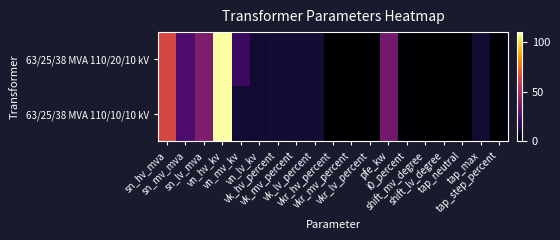

Rank the series by their average value, from highest to lowest.

63/25/38 MVA 110/20/10 kV, 63/25/38 MVA 110/10/10 kV